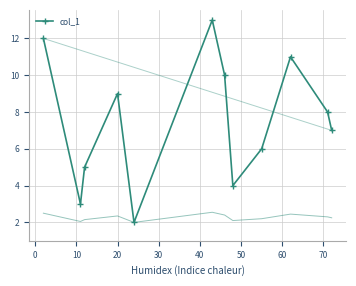

How many interior local peaks does the col_1 series have?

3